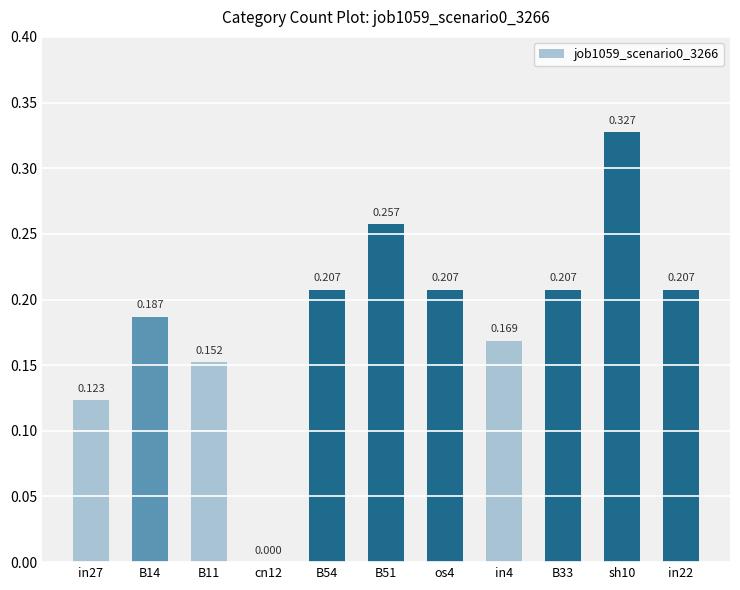

Between B11 and B33, which is larger?

B33